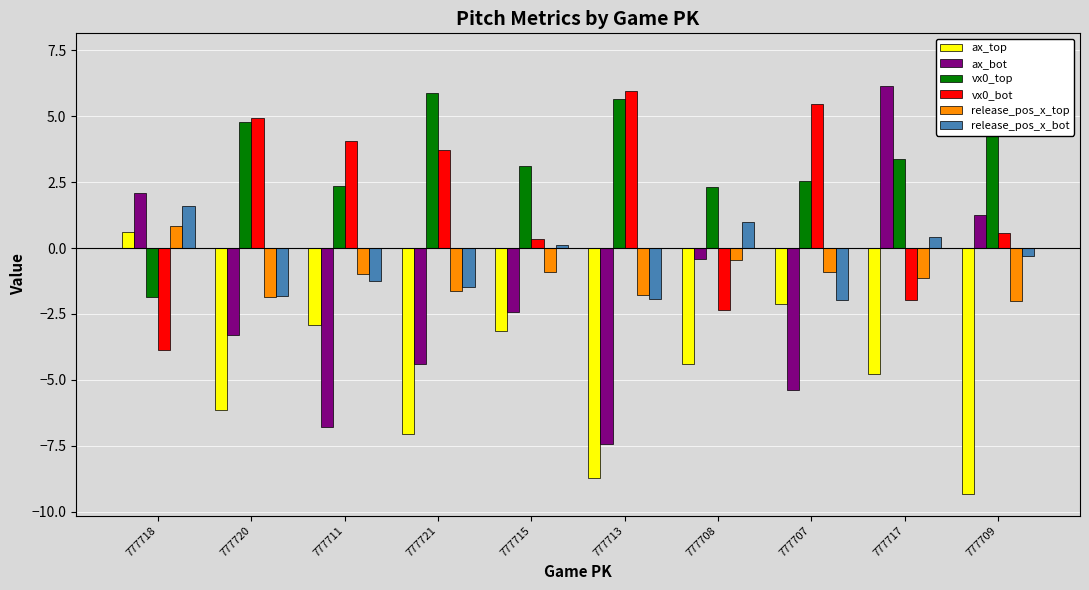

What are all the series names shown in the legend?

ax_top, ax_bot, vx0_top, vx0_bot, release_pos_x_top, release_pos_x_bot